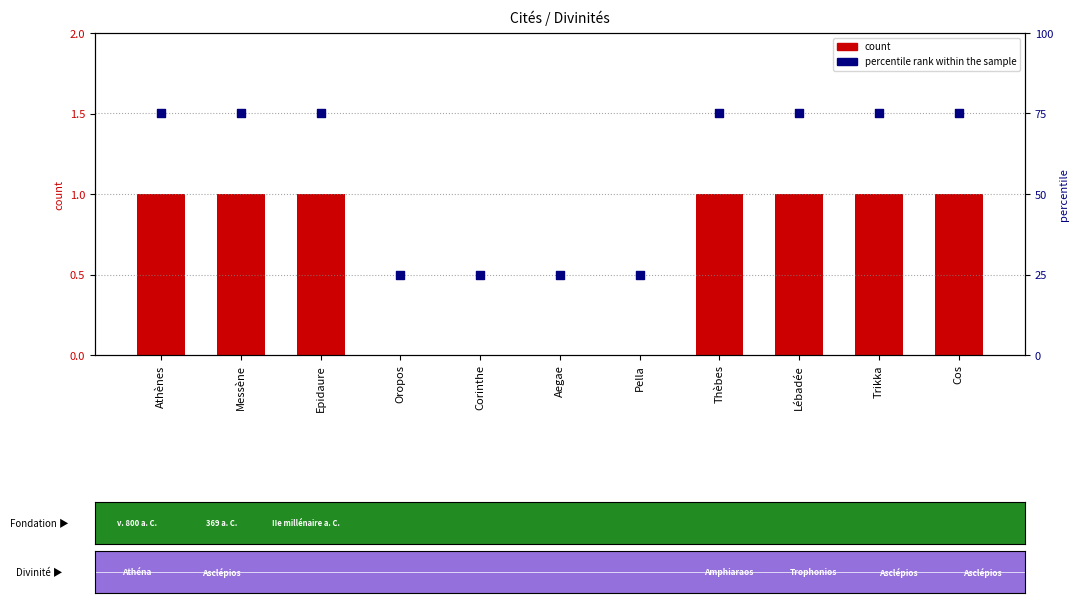

Which series has the largest total across all categories?

percentile rank within the sample